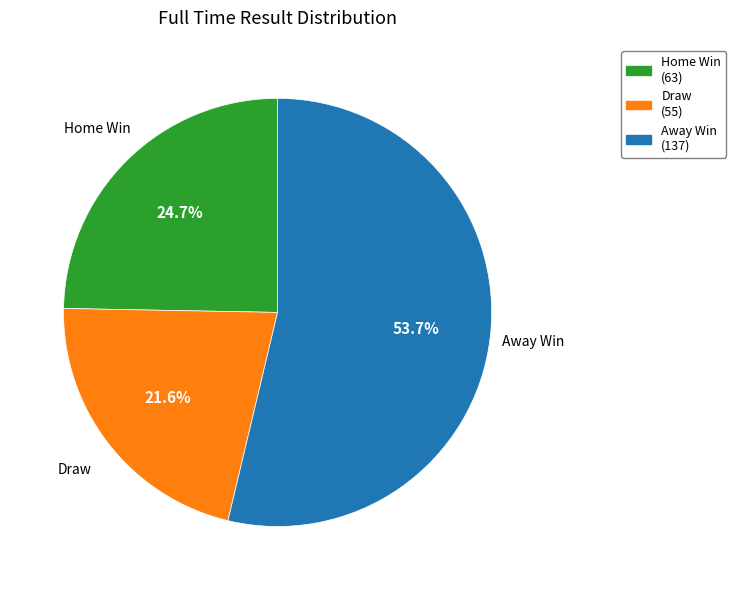

Is there a majority slice in this chart?

Yes